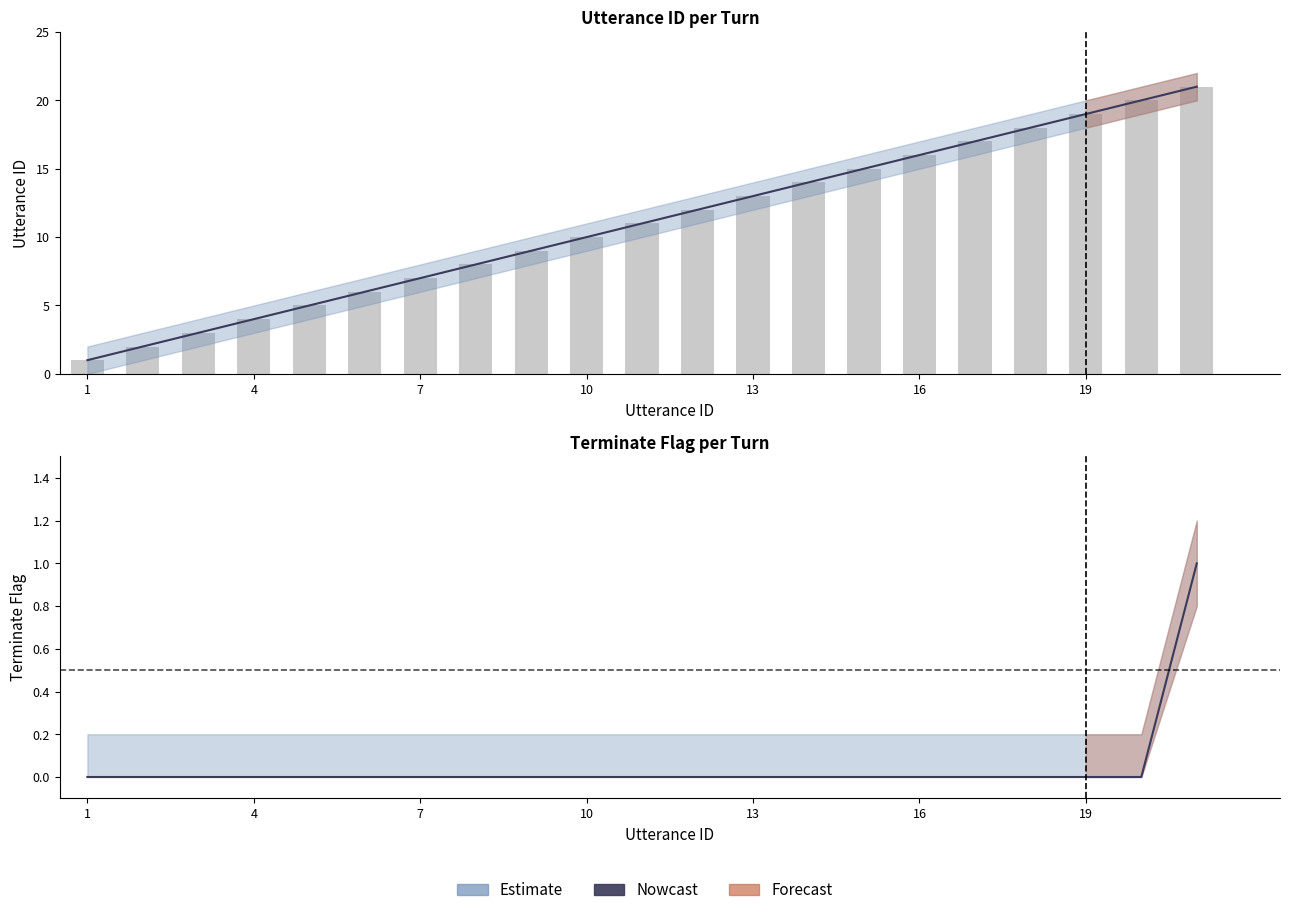

The value of Utterance Bar at 7 is 2. True or false?

False